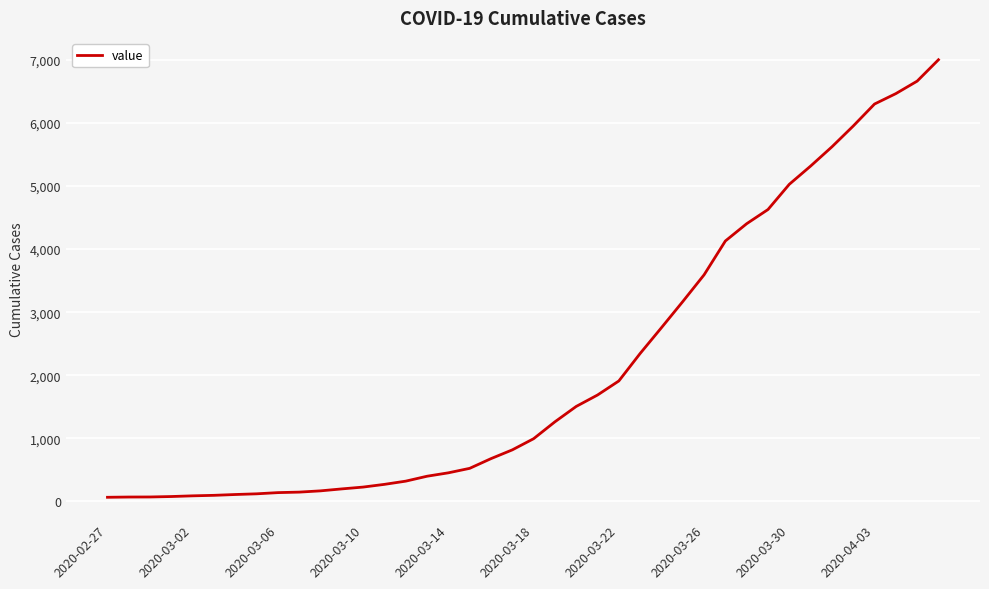

What is the greatest value displayed?

7003